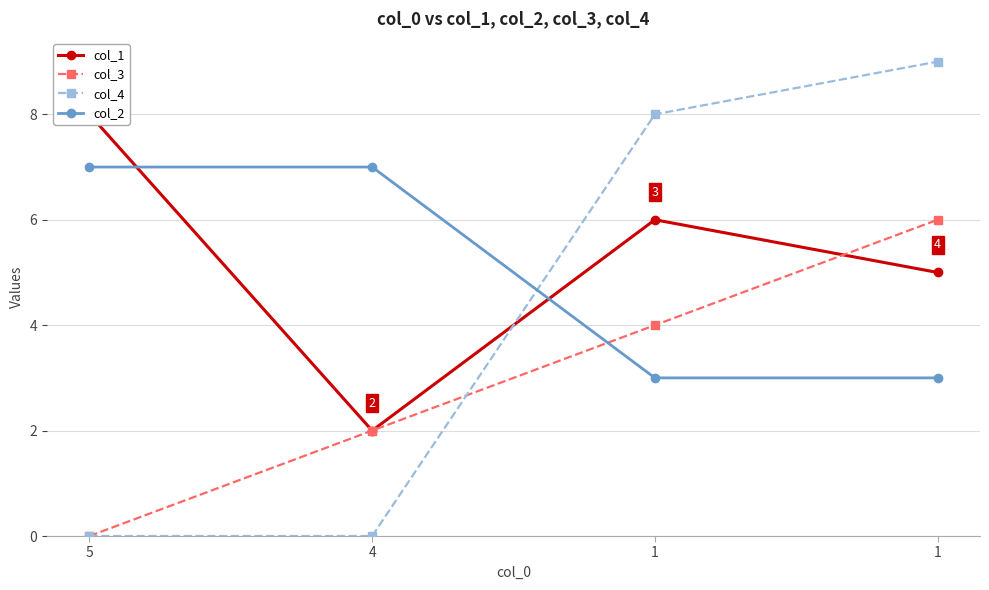

Reading left to right, transcribe all the data shown in this chart.

col_1: 8	2	6	5
col_3: 0	2	4	6
col_4: 0	0	8	9
col_2: 7	7	3	3